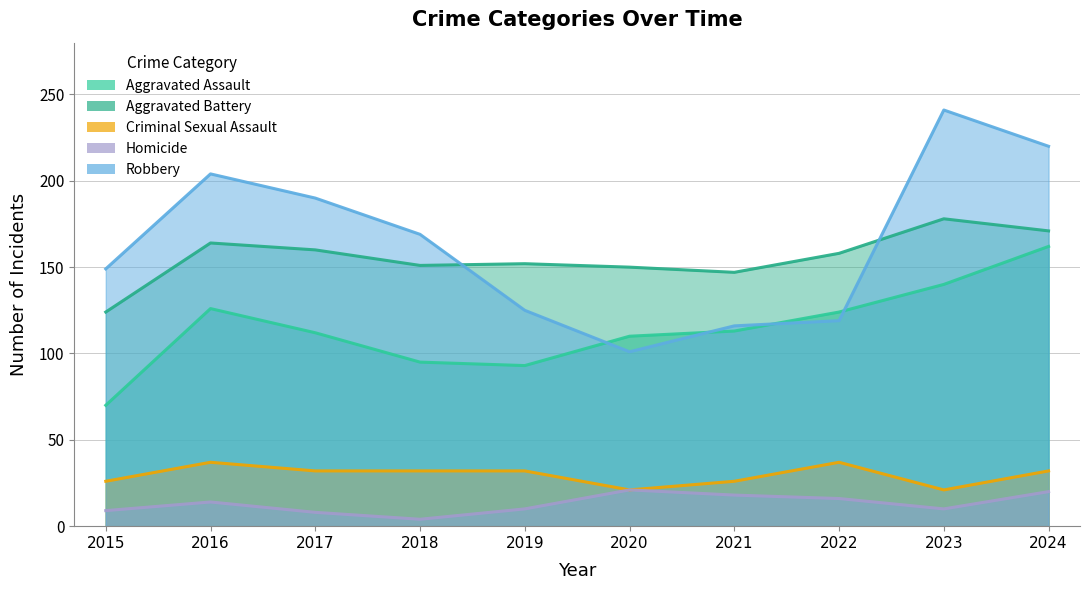

True or false: Aggravated Assault and Criminal Sexual Assault intersect in this chart.

False